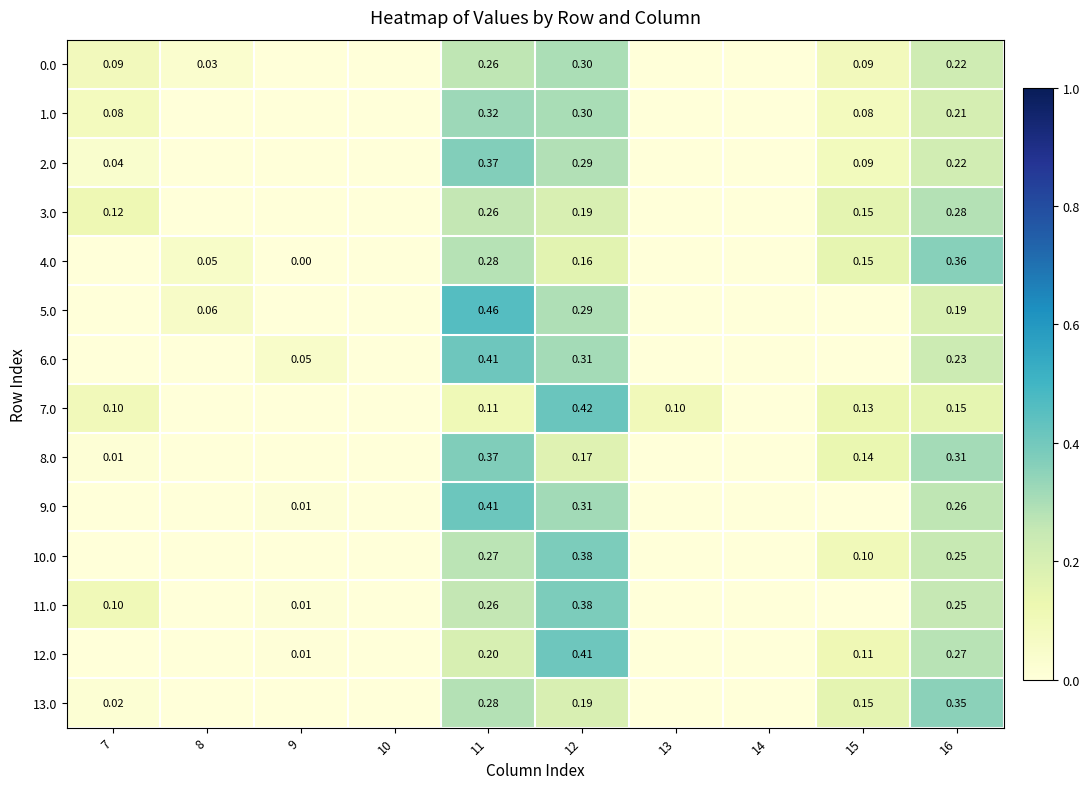

Which series has the largest total across all categories?

1.0